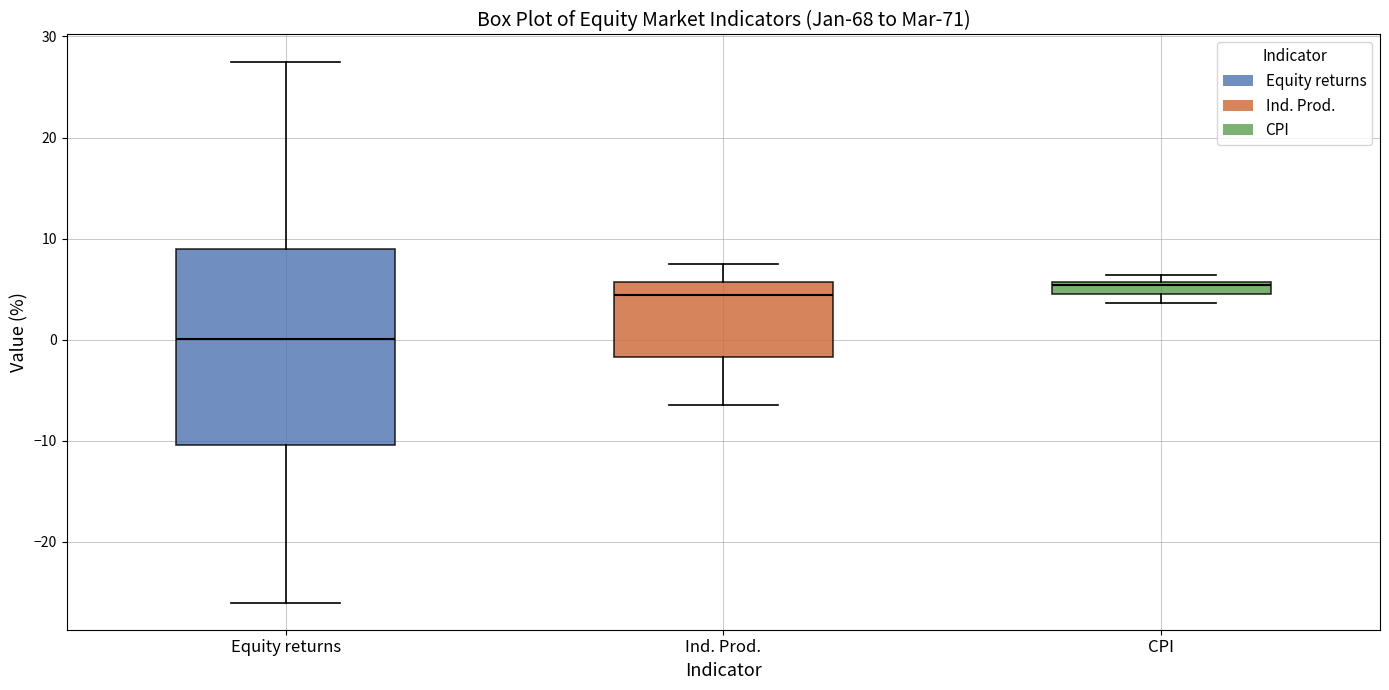

Which box is the tallest, from its lower edge to its upper edge?

Equity returns